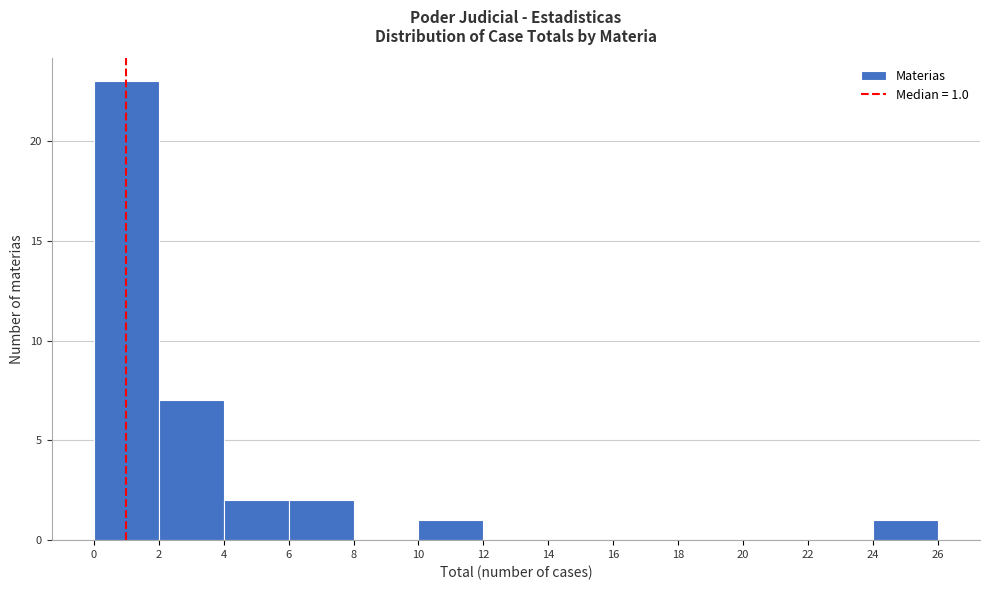

Which range on the x-axis has the tallest bar?

0 to 2